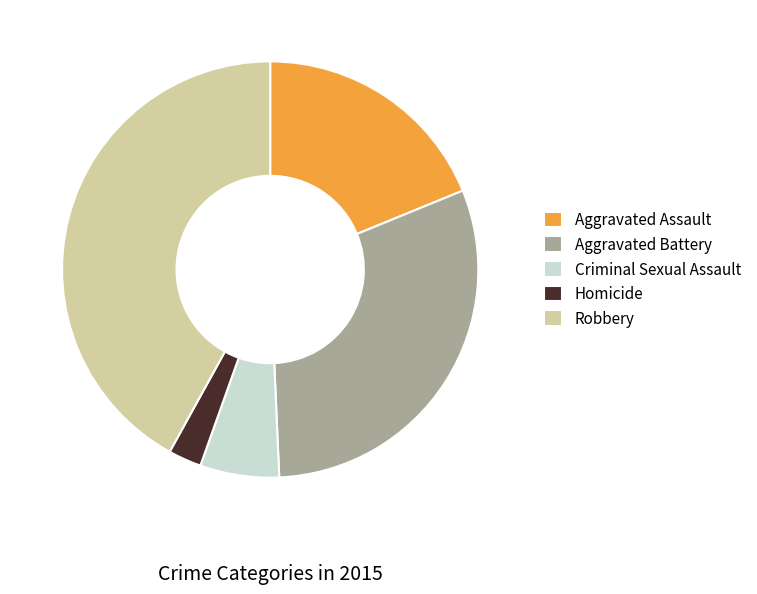

What is the smallest slice in the pie chart?

Homicide